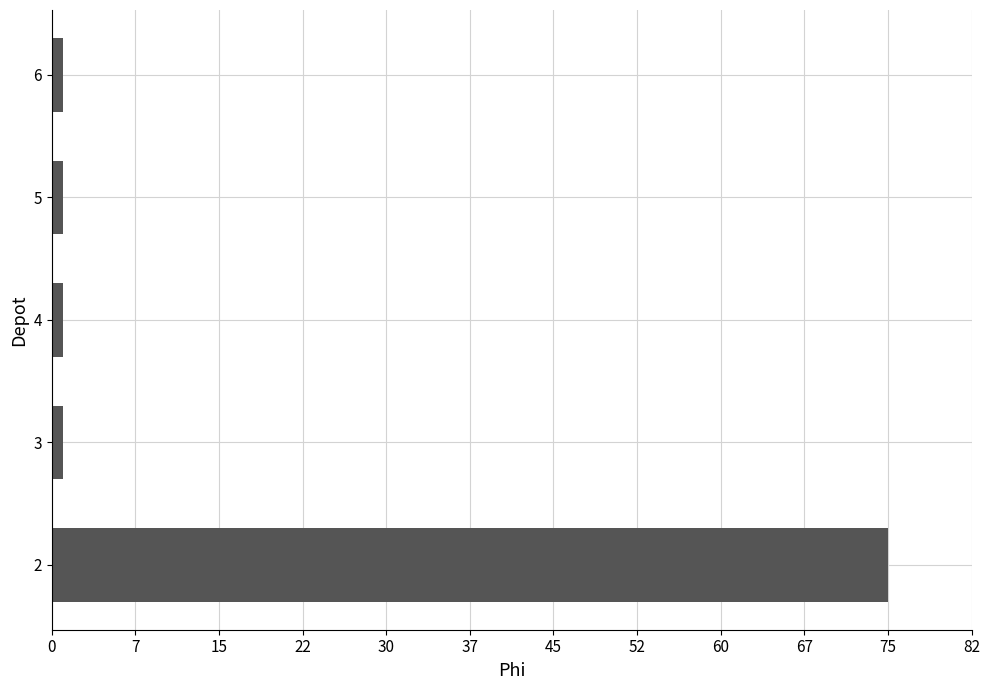

Is it true that the value at 2 is 75?

True